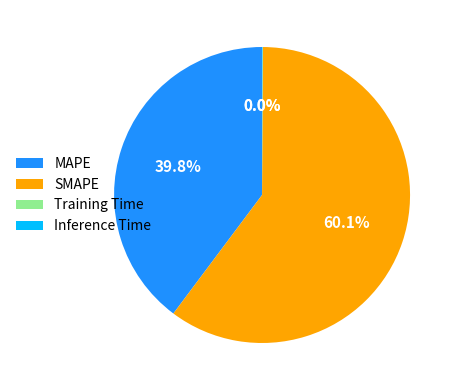

To the nearest percent, what is the average slice percentage?

25%